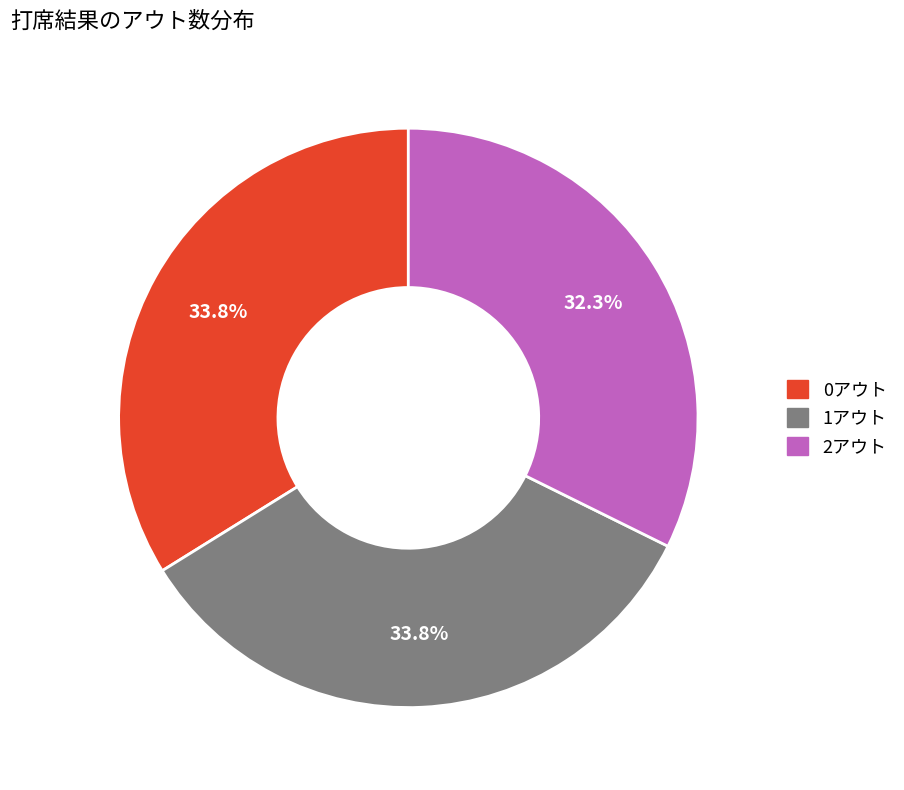

Is it true that 2アウト is 27% of the pie?

False